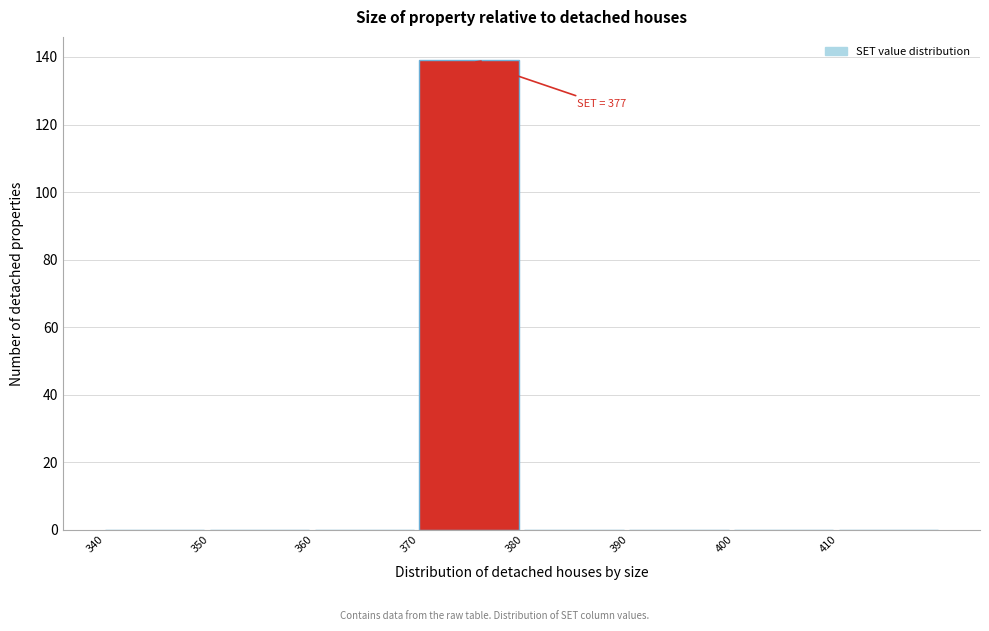

Over which range of the x-axis is the bar tallest?

370 to 380